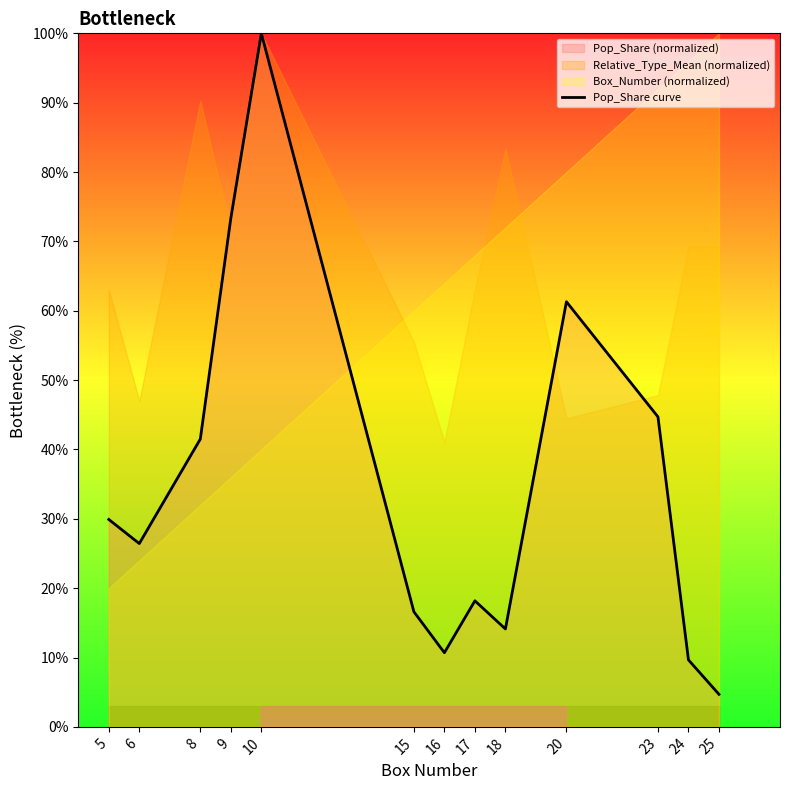

Reading left to right, what are all the values shown in this chart?

5=29.9	6=26.4	8=41.5	9=73.3	10=100.0	15=16.6	16=10.7	17=18.2	18=14.1	20=61.3	23=44.7	24=9.7	25=4.7